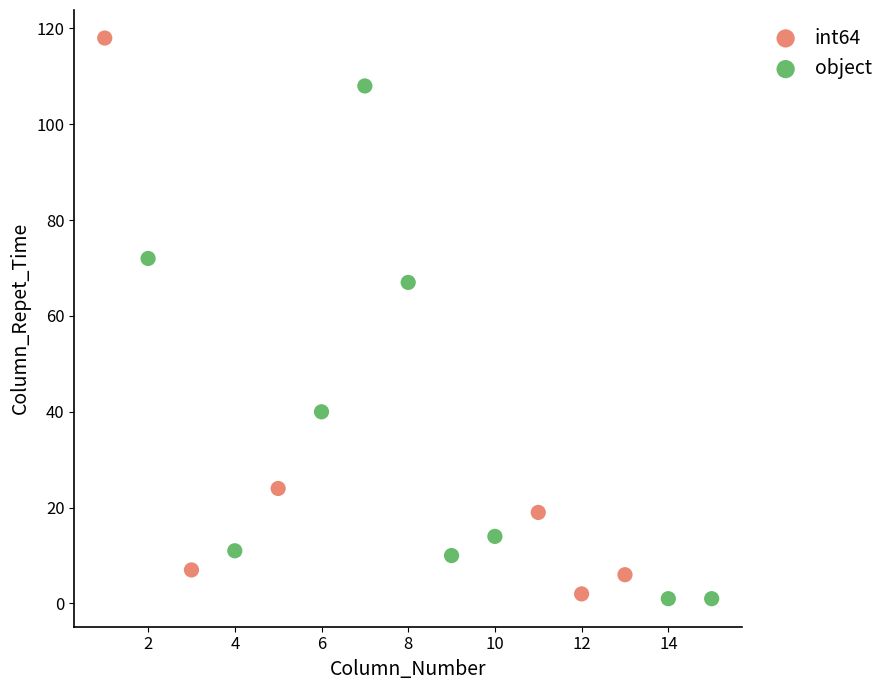

What are all the series names shown in the legend?

int64, object